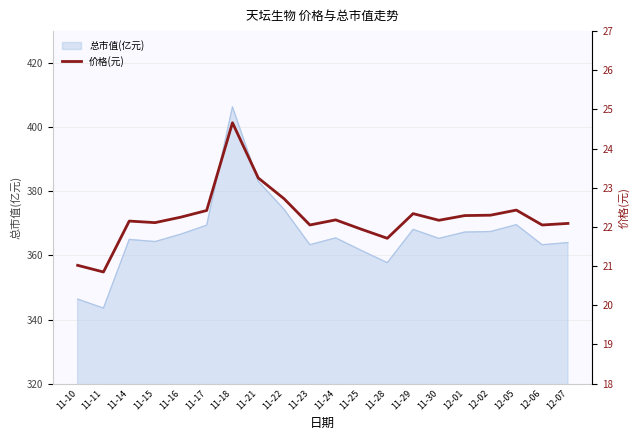

List the labels in order of value, largest first.

11-18, 11-21, 11-22, 12-05, 11-17, 11-29, 12-02, 12-01, 11-16, 11-24, 11-30, 11-14, 11-15, 12-07, 11-23, 12-06, 11-25, 11-28, 11-10, 11-11